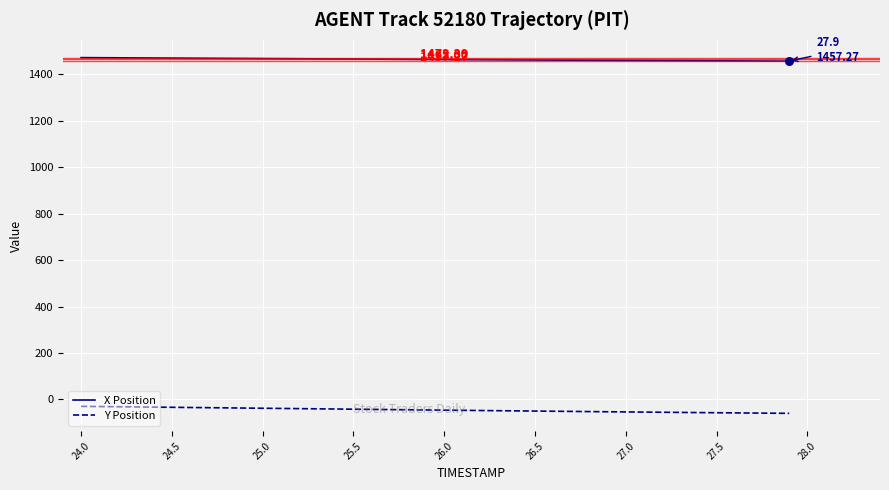

Rank the series by their maximum value, from highest to lowest.

X Position, Y Position